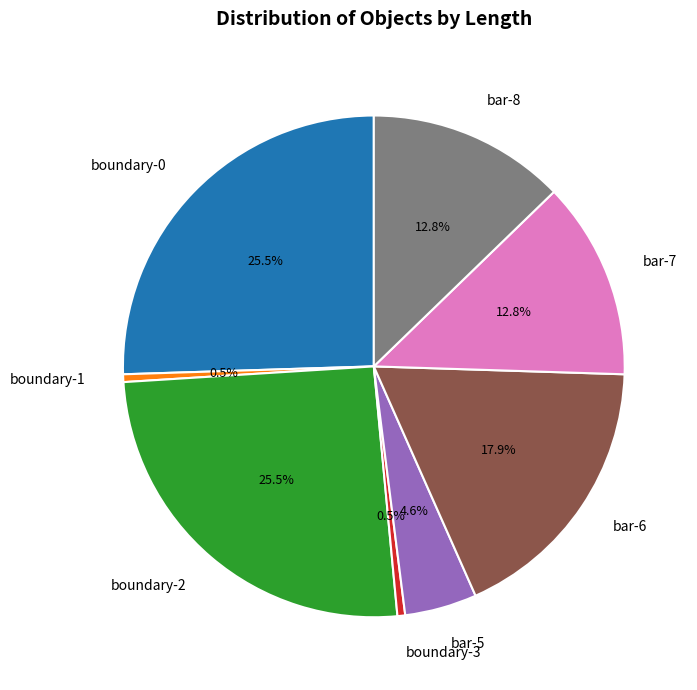

Do boundary-1 and bar-8 together represent more than half of the pie?

No